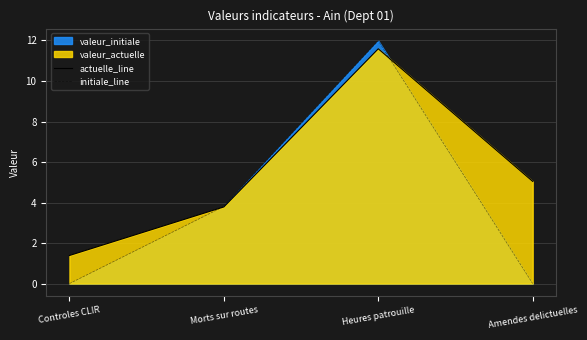

After their last crossing, which series has the higher values: initiale_line or actuelle_line?

actuelle_line